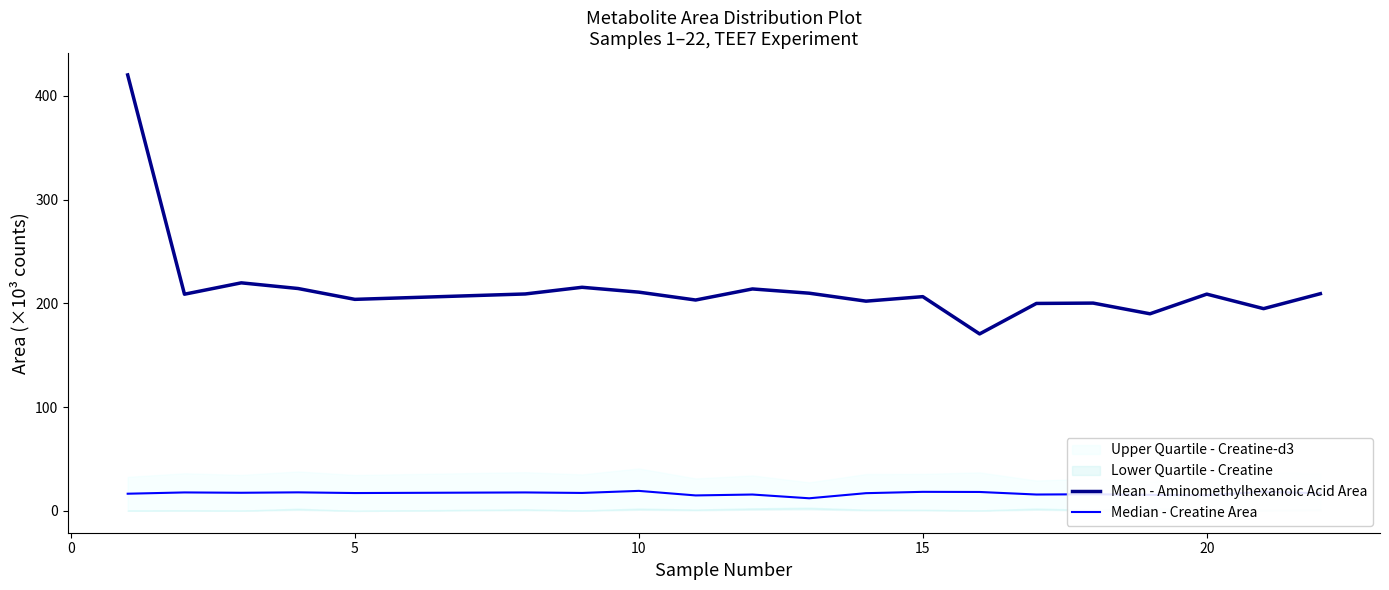

What is the greatest value displayed?

420.0